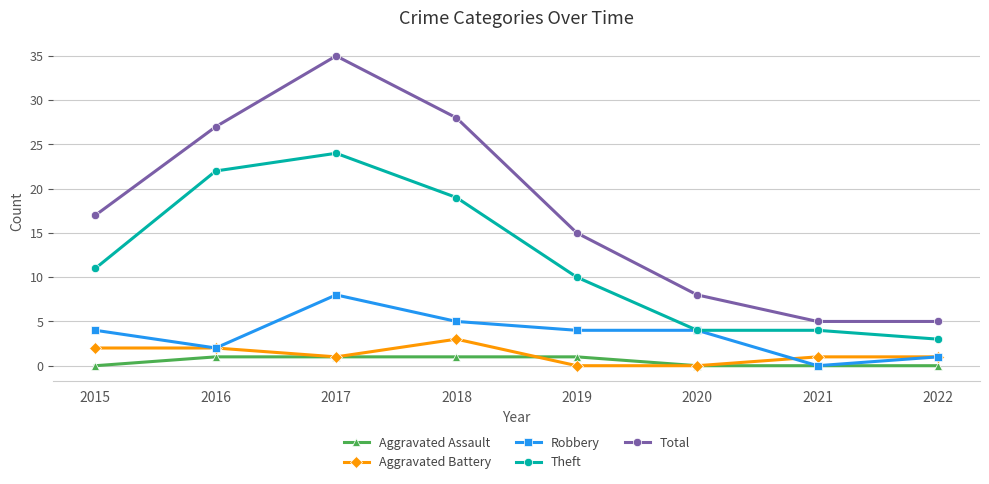

The value of Theft at 2016 is 22. True or false?

True